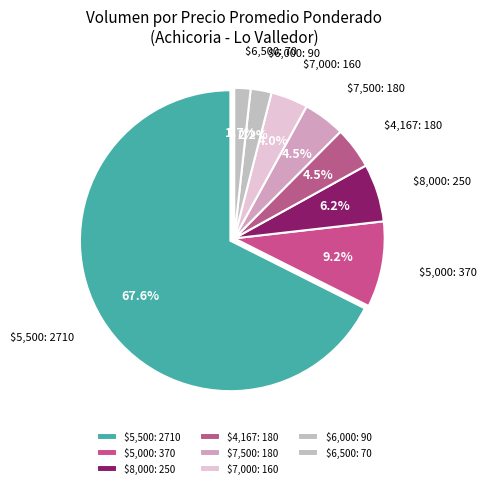

What is the largest slice in the pie chart?

$5,500: 2710